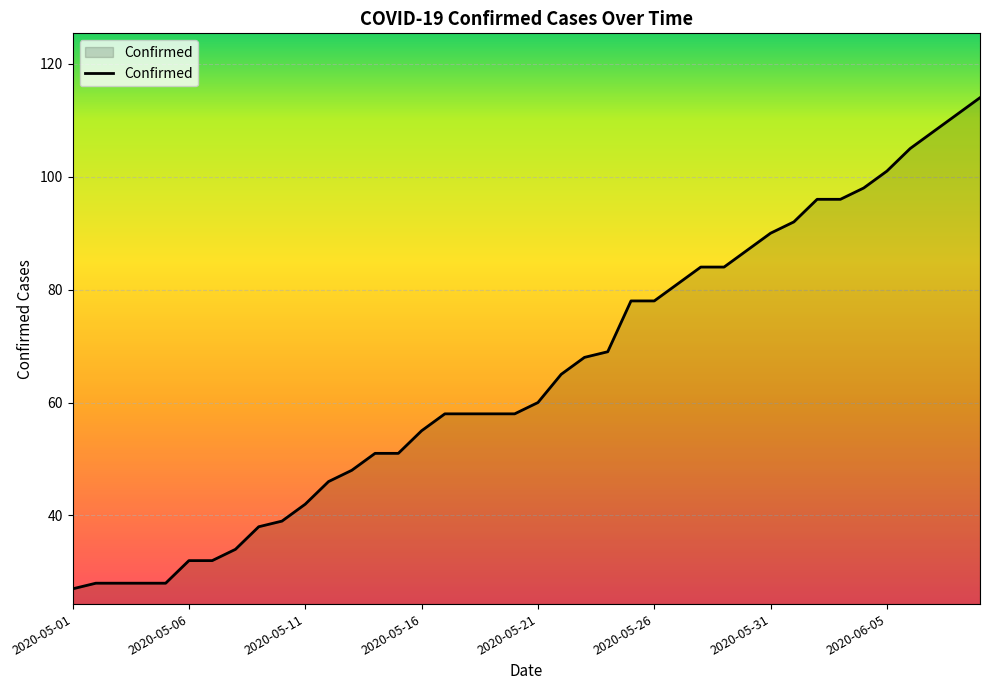

What is the difference between the maximum and minimum values?

87